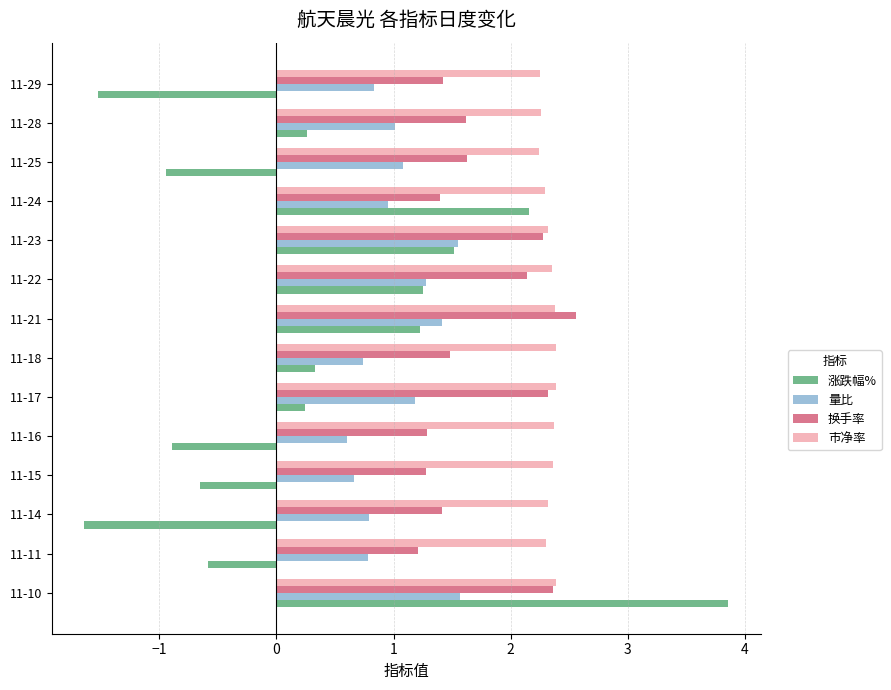

What is the smallest value displayed?

-1.6